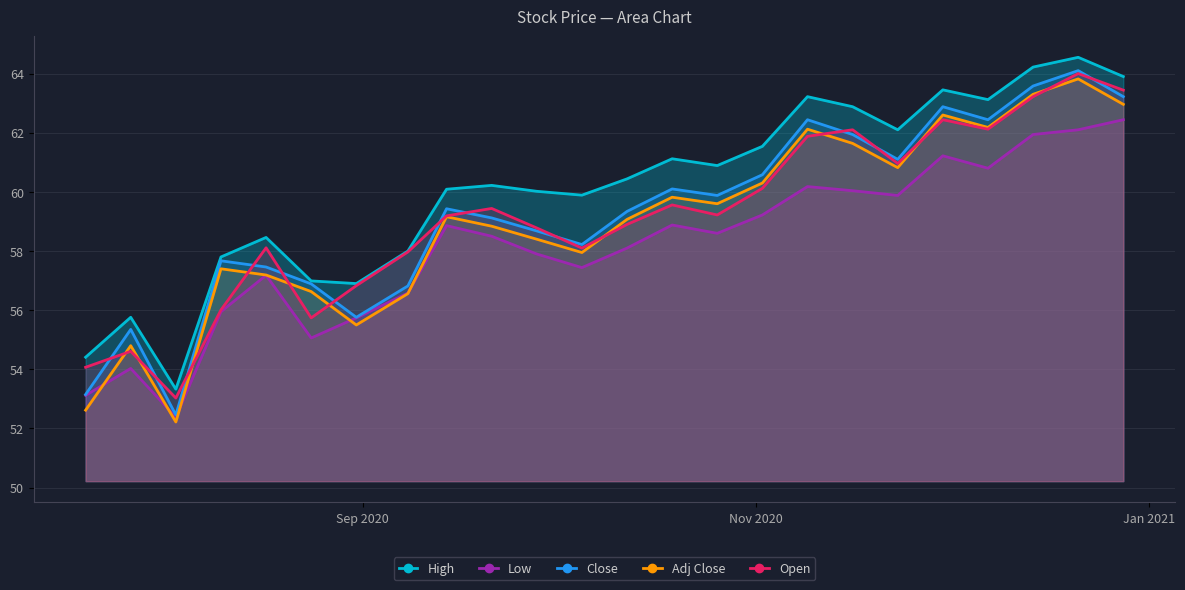

What is the average value of the Low series?

58.2